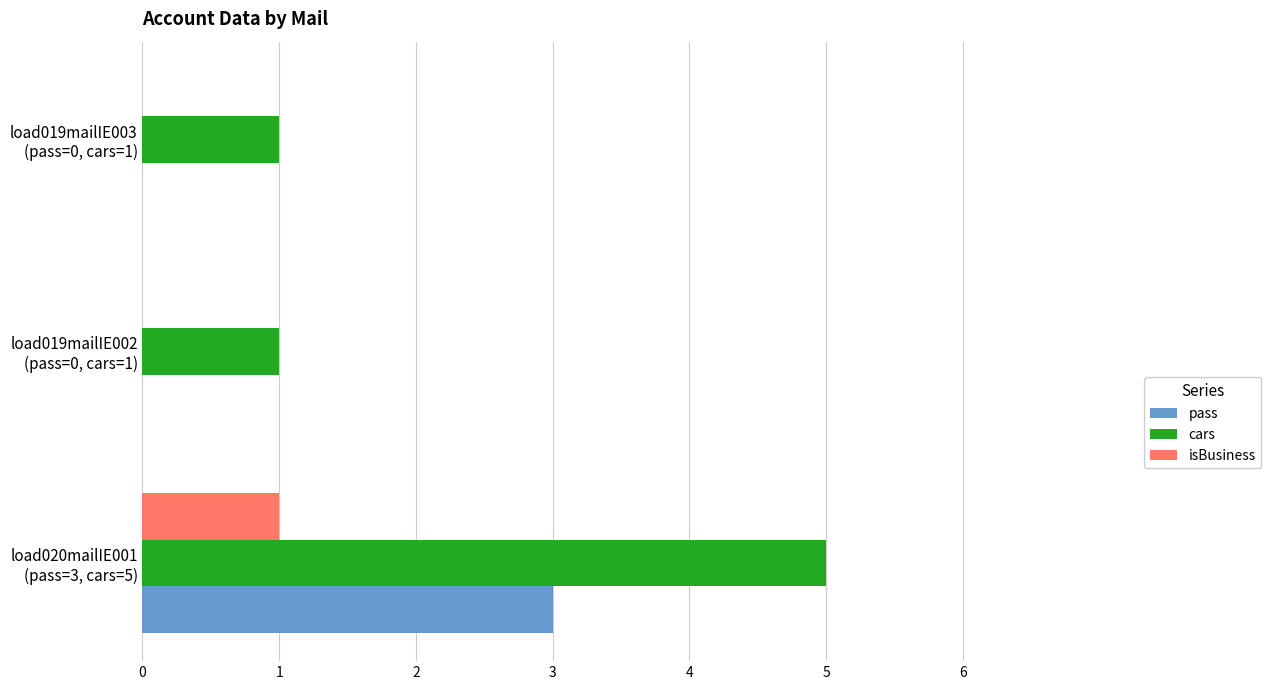

What is the sum of all cars values?

7